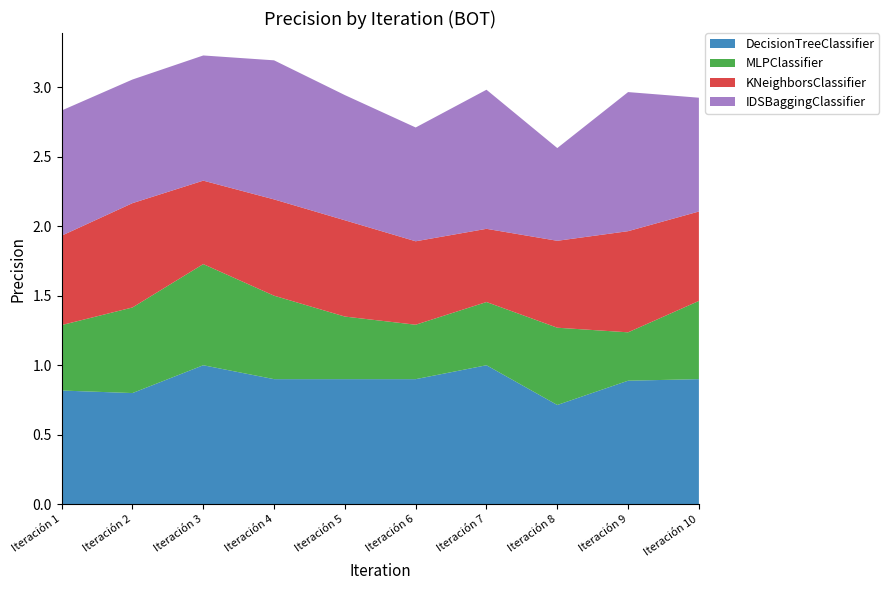

Reading left to right, extract all data points from this chart.

DecisionTreeClassifier: Iteración 1=0.8	Iteración 2=0.8	Iteración 3=1.0	Iteración 4=0.9	Iteración 5=0.9	Iteración 6=0.9	Iteración 7=1.0	Iteración 8=0.7	Iteración 9=0.9	Iteración 10=0.9
MLPClassifier: Iteración 1=0.5	Iteración 2=0.6	Iteración 3=0.7	Iteración 4=0.6	Iteración 5=0.5	Iteración 6=0.4	Iteración 7=0.5	Iteración 8=0.6	Iteración 9=0.3	Iteración 10=0.6
KNeighborsClassifier: Iteración 1=0.6	Iteración 2=0.8	Iteración 3=0.6	Iteración 4=0.7	Iteración 5=0.7	Iteración 6=0.6	Iteración 7=0.5	Iteración 8=0.6	Iteración 9=0.7	Iteración 10=0.6
IDSBaggingClassifier: Iteración 1=0.9	Iteración 2=0.9	Iteración 3=0.9	Iteración 4=1.0	Iteración 5=0.9	Iteración 6=0.8	Iteración 7=1.0	Iteración 8=0.7	Iteración 9=1.0	Iteración 10=0.8